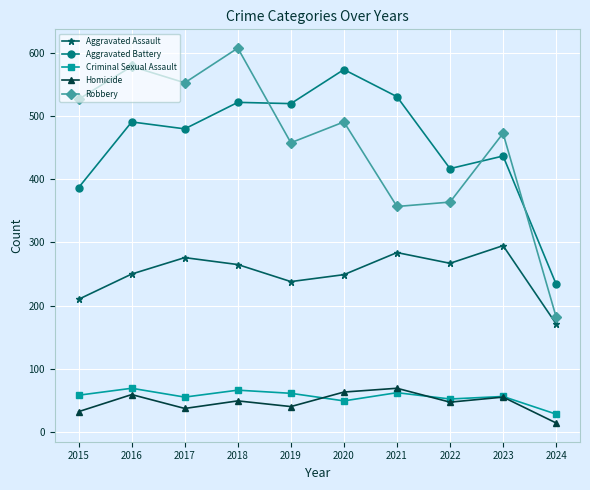

Where is the first local maximum for Aggravated Battery?

2016